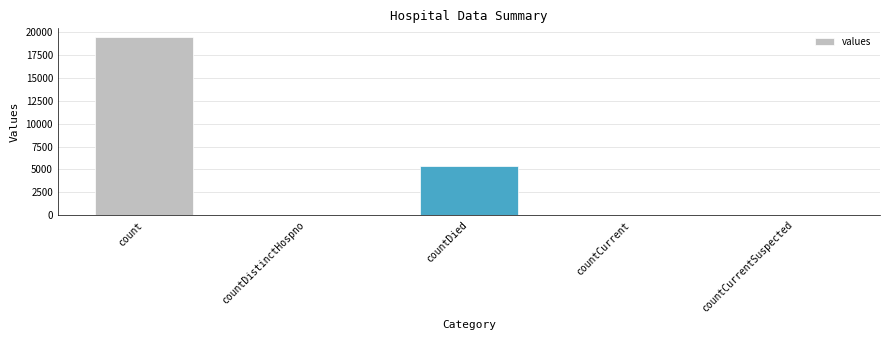

The chart shows a value of -6773 at countCurrentSuspected. True or false?

False